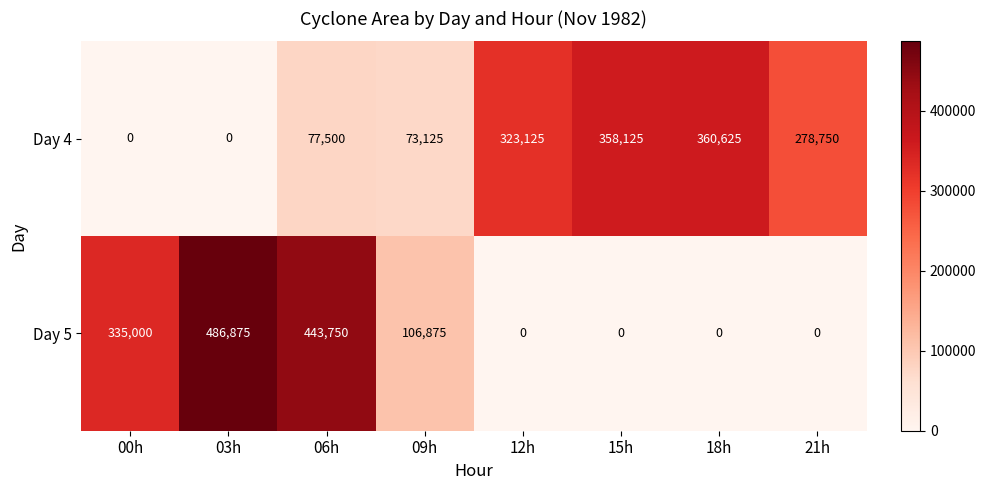

True or false: Day 5 has a value of 725968 at 06h.

False